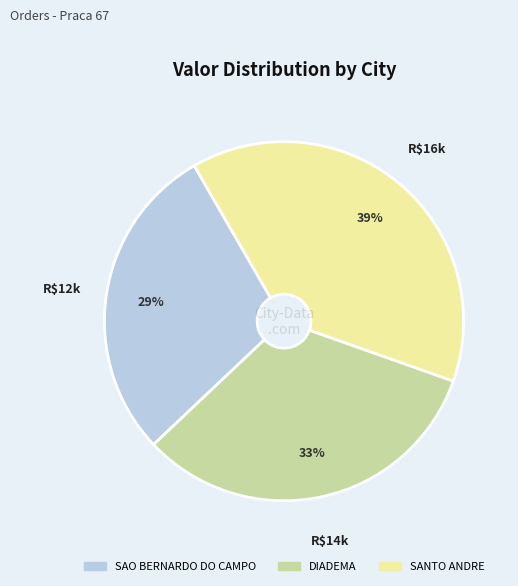

To the nearest percent, what portion does SAO BERNARDO DO CAMPO represent?

29%